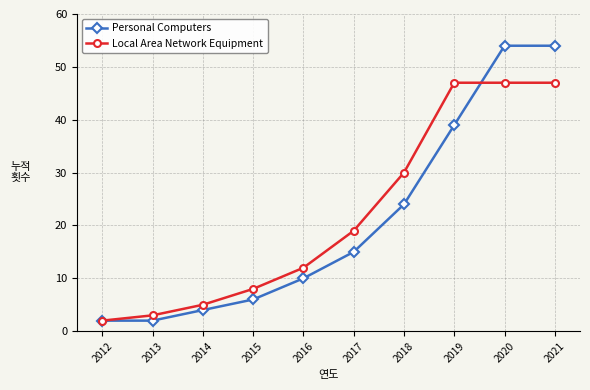

List the series in order of their overall mean, lowest first.

Personal Computers, Local Area Network Equipment